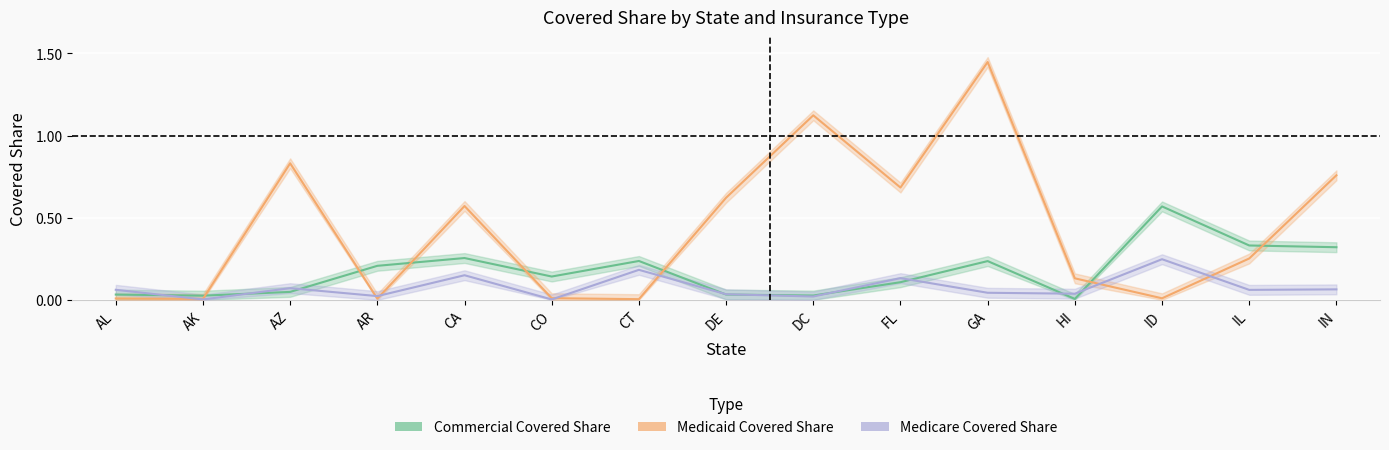

Reading left to right, list all the values displayed in this chart.

Commercial Covered Share: 0.0	0.0	0.0	0.2	0.3	0.1	0.2	0.0	0.0	0.1	0.2	0.0	0.6	0.3	0.3
Medicaid Covered Share: 0.0	0.0	0.8	0.0	0.6	0.0	0.0	0.6	1.1	0.7	1.4	0.1	0.0	0.3	0.8
Medicare Covered Share: 0.1	0.0	0.1	0.0	0.1	0.0	0.2	0.0	0.0	0.1	0.0	0.0	0.2	0.1	0.1